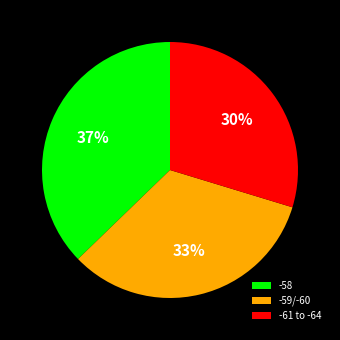

What is the ratio of the value at -59/-60 to the value at -58?

0.9